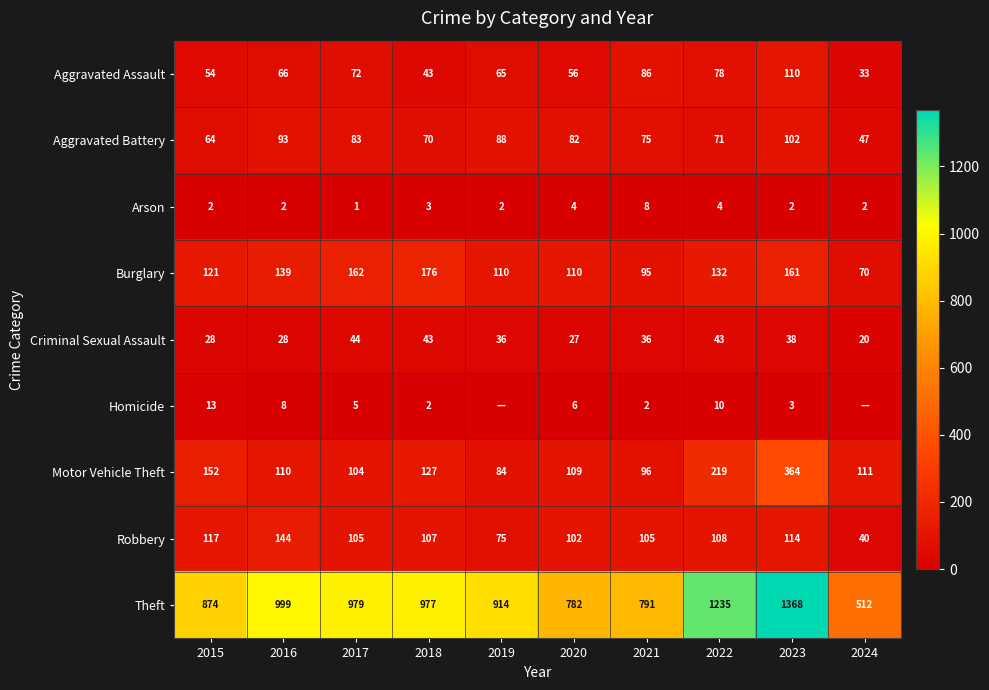

How many distinct data groups are displayed?

9